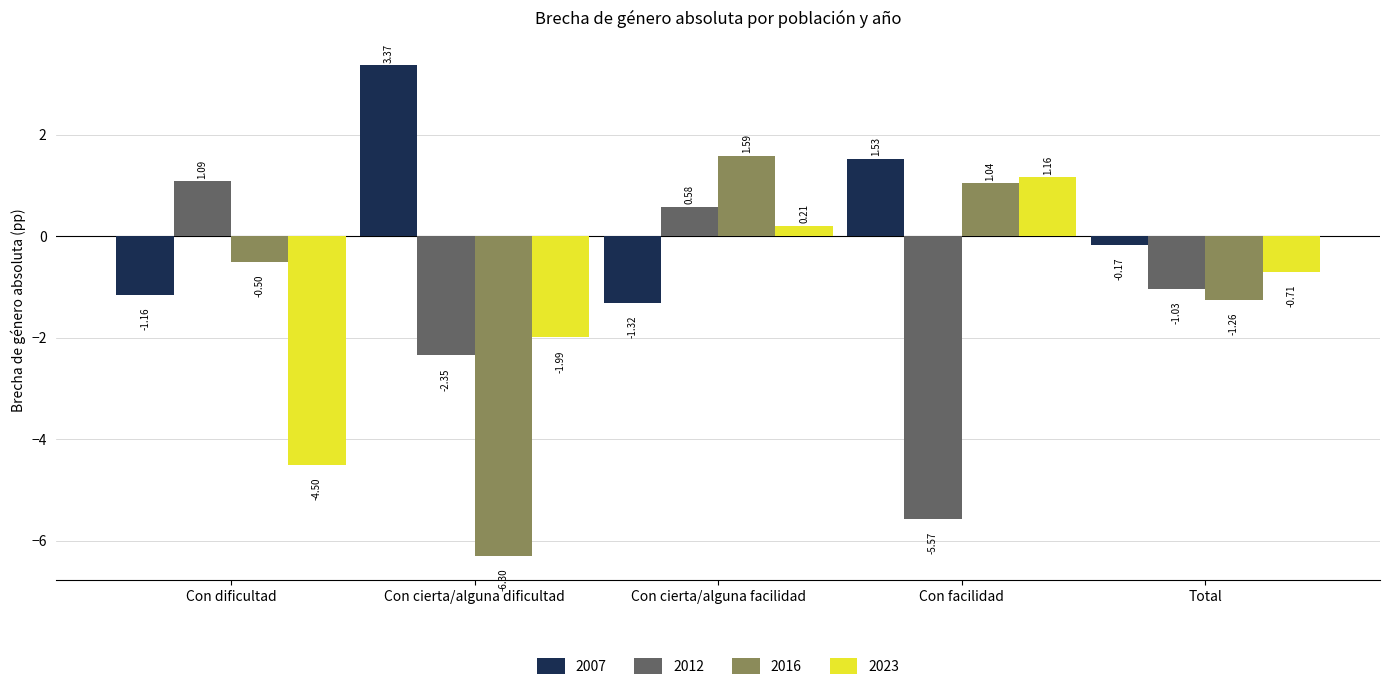

What is the difference between the maximum and minimum values in the 2007 series?

4.7